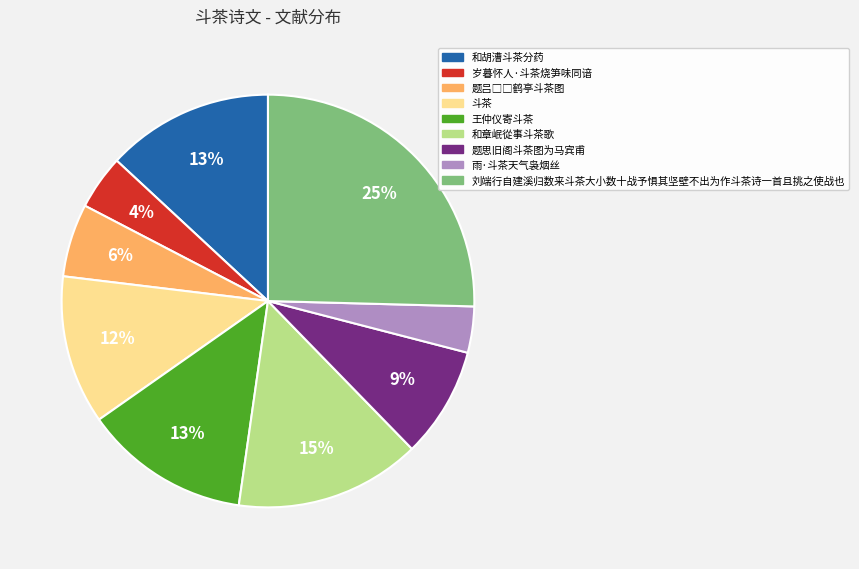

Which has a higher value, 题思旧阁斗茶图为马宾甫 or 雨·斗茶天气袅烟丝?

题思旧阁斗茶图为马宾甫